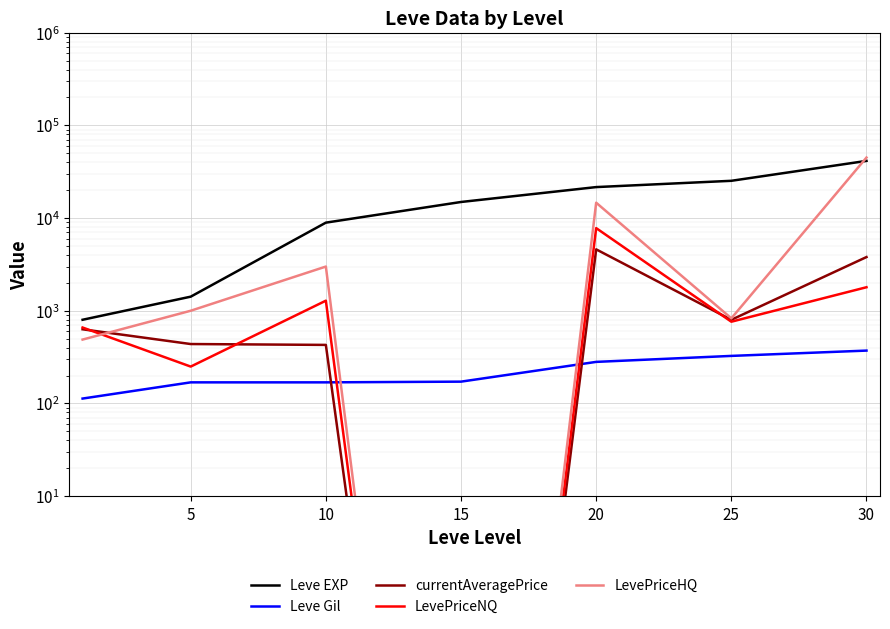

What is the difference between the Leve Gil values at 30 and 20?

91.0